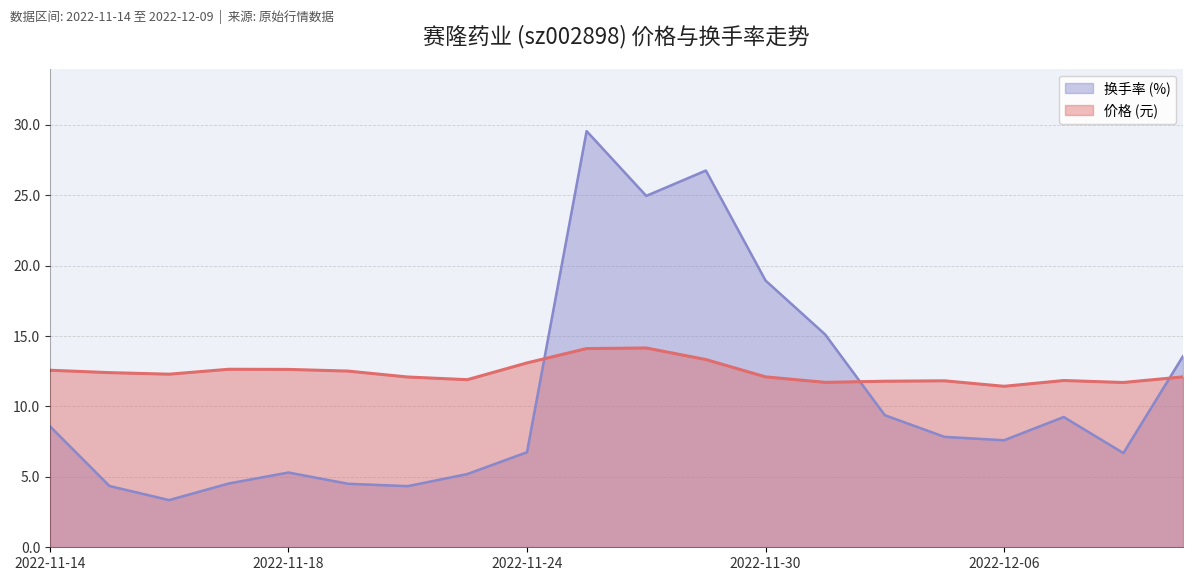

How many times do 换手率 (%) and 价格 (元) cross each other?

3